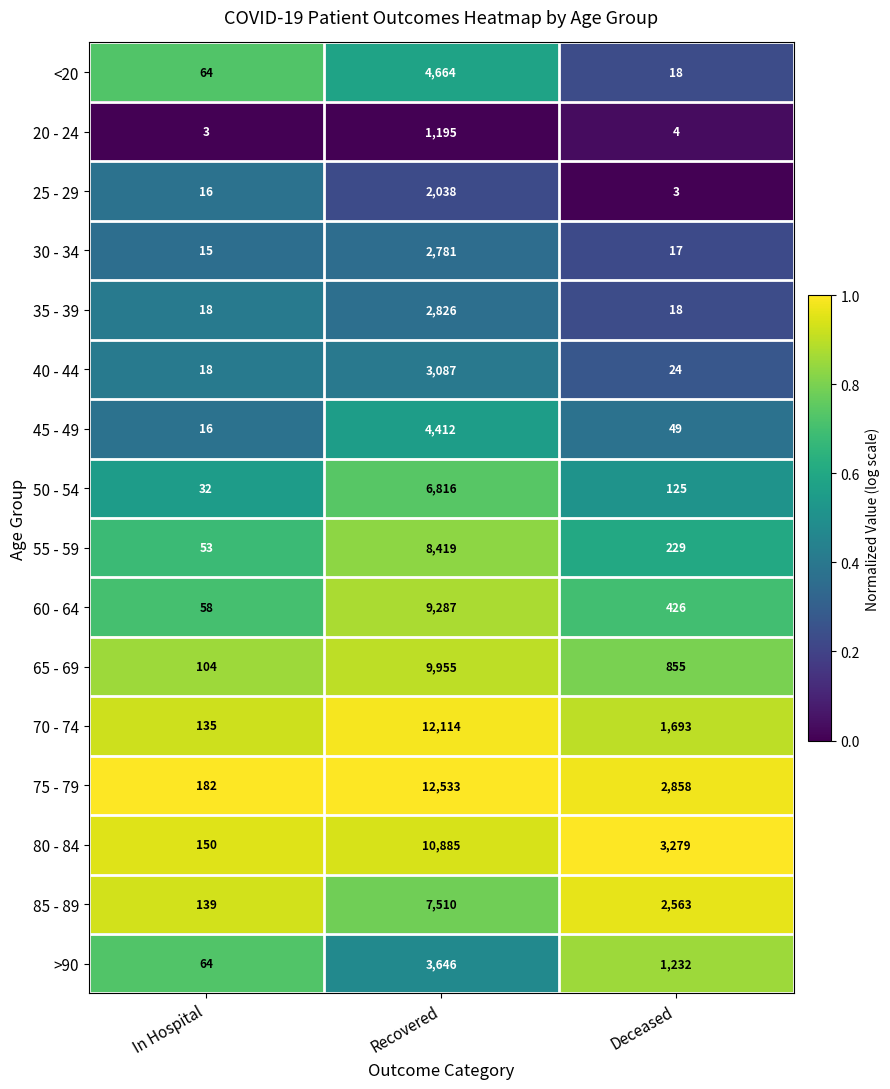

How many values in the 20 - 24 series are below 4?

1